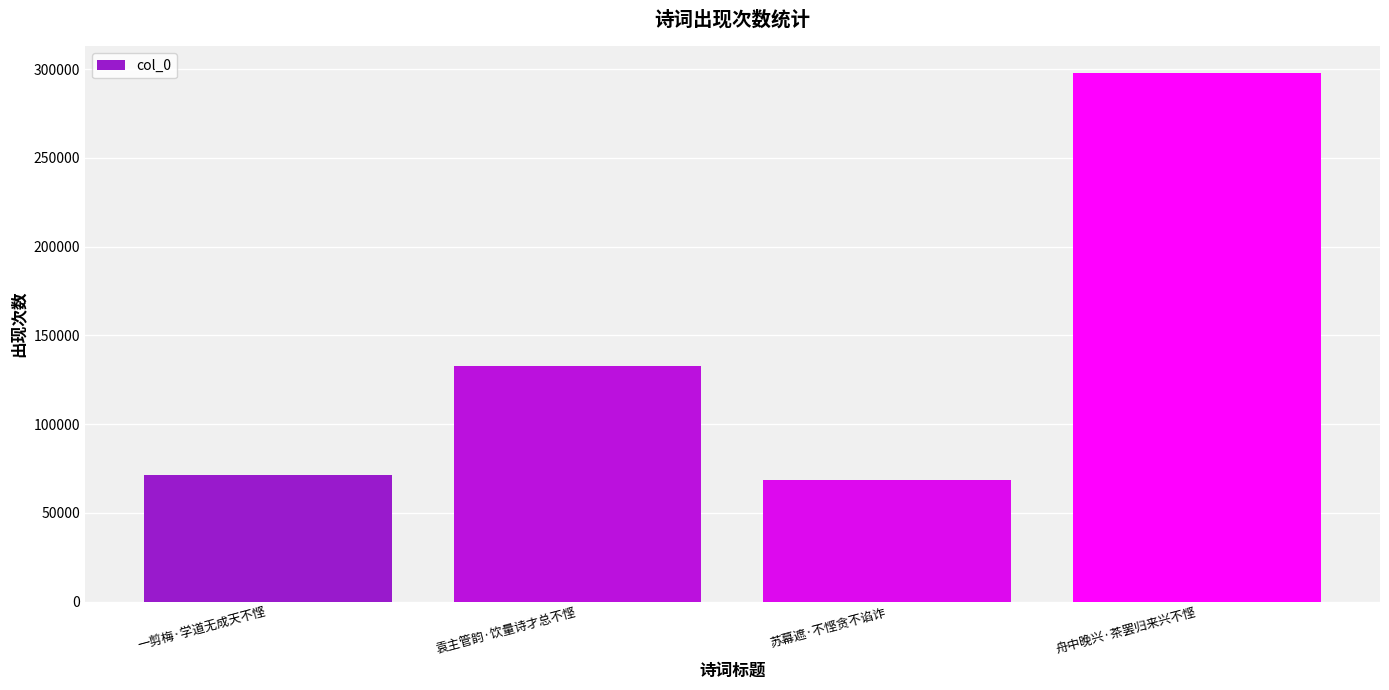

How many bars are there in total?

4